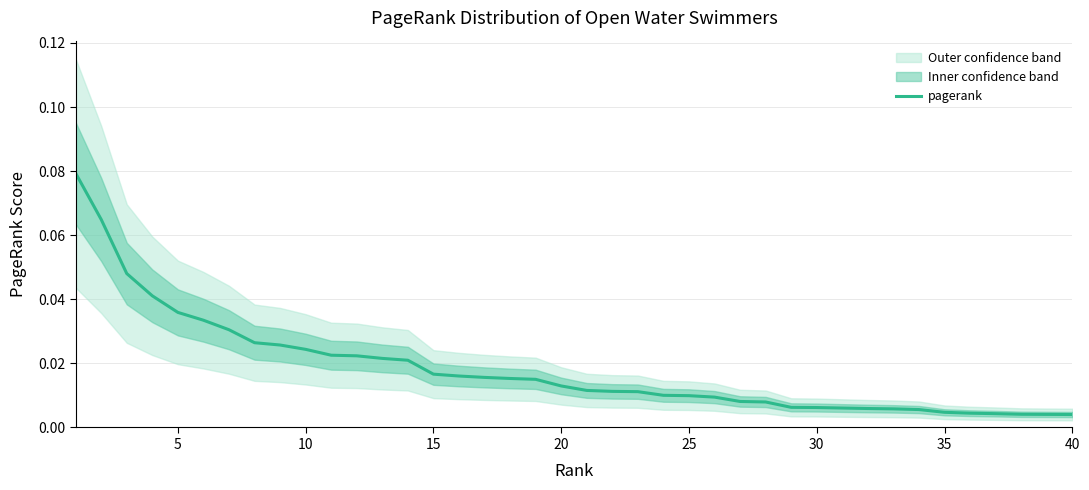

What is the difference between the second highest and second lowest values?

0.1